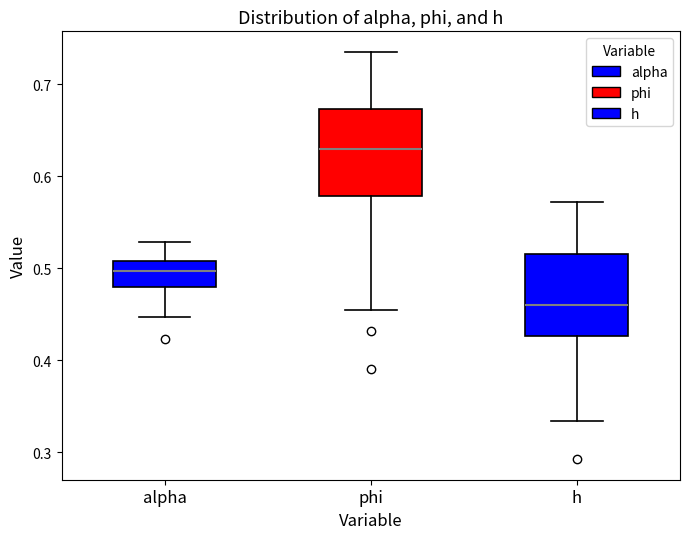

Reading left to right, transcribe this box plot: for each box, give where its median line is, the range the box spans, and where its two whiskers end, as read against the y-axis. The values are not printed on the chart, so give them approximately, as read against the axis.

alpha: median 0.50, box 0.48 to 0.51, whiskers 0.45 to 0.53
phi: median 0.63, box 0.58 to 0.67, whiskers 0.45 to 0.74
h: median 0.46, box 0.43 to 0.52, whiskers 0.33 to 0.57